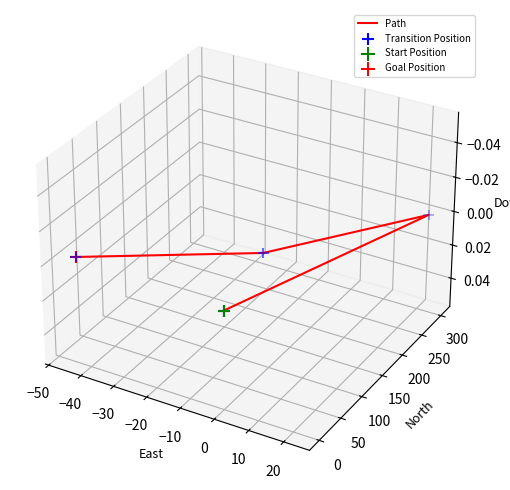

Which series has the widest spread of Y values?

Path